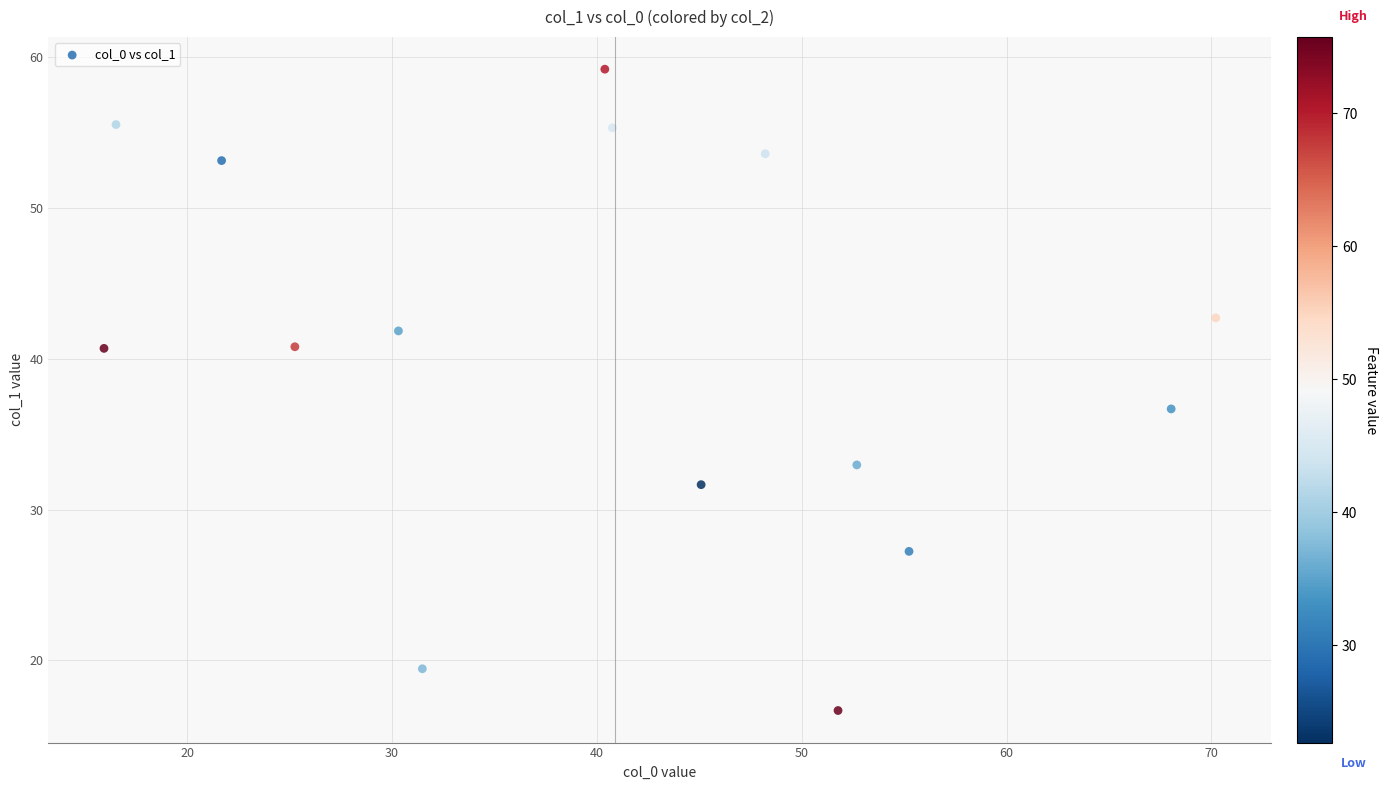

What is the range of X values (max minus min)?

54.3